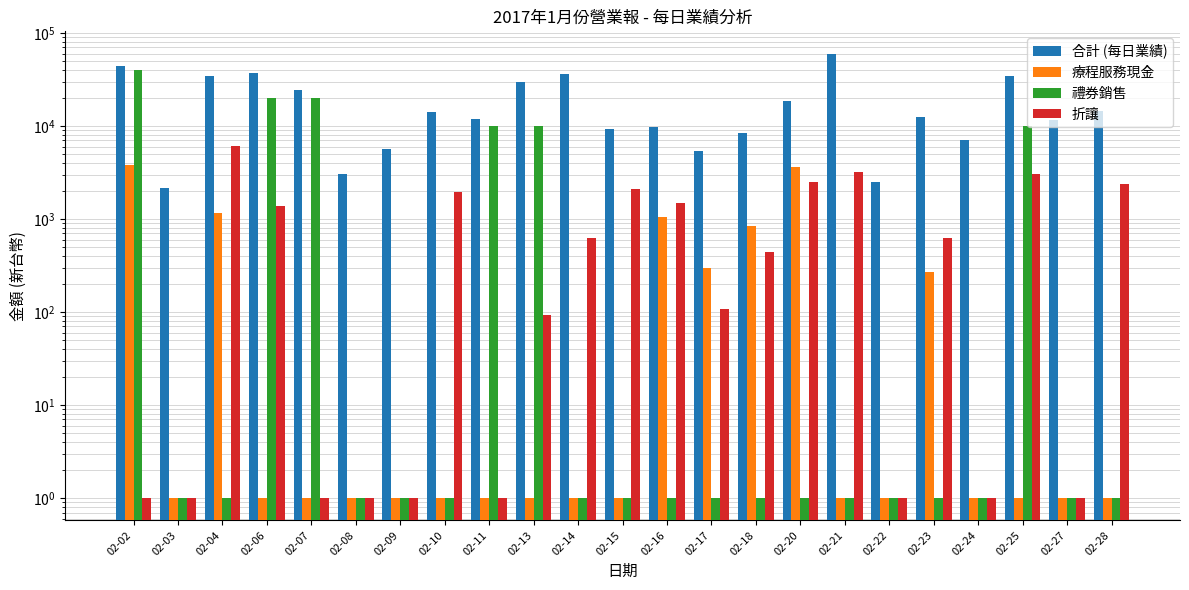

Reading left to right, extract all data points from this chart.

合計 (每日業績): 02-02=44680.0	02-03=2162.0	02-04=34983.0	02-06=37554.0	02-07=24665.0	02-08=3042.0	02-09=5630.0	02-10=14237.0	02-11=12040.0	02-13=29808.0	02-14=36342.0	02-15=9312.0	02-16=9811.0	02-17=5447.0	02-18=8440.0	02-20=18806.0	02-21=60237.0	02-22=2536.0	02-23=12580.0	02-24=7138.0	02-25=34694.0	02-27=11564.0	02-28=14559.0
療程服務現金: 02-02=3860.0	02-03=1.0	02-04=1160.0	02-06=1.0	02-07=1.0	02-08=1.0	02-09=1.0	02-10=1.0	02-11=1.0	02-13=1.0	02-14=1.0	02-15=1.0	02-16=1060.0	02-17=300.0	02-18=840.0	02-20=3660.0	02-21=1.0	02-22=1.0	02-23=270.0	02-24=1.0	02-25=1.0	02-27=1.0	02-28=1.0
禮券銷售: 02-02=40000.0	02-03=1.0	02-04=1.0	02-06=20000.0	02-07=20000.0	02-08=1.0	02-09=1.0	02-10=1.0	02-11=10000.0	02-13=10000.0	02-14=1.0	02-15=1.0	02-16=1.0	02-17=1.0	02-18=1.0	02-20=1.0	02-21=1.0	02-22=1.0	02-23=1.0	02-24=1.0	02-25=10000.0	02-27=1.0	02-28=1.0
折讓: 02-02=1.0	02-03=1.0	02-04=6079.5	02-06=1372.2	02-07=1.0	02-08=1.0	02-09=1.0	02-10=1975.9	02-11=1.0	02-13=92.0	02-14=624.0	02-15=2103.2	02-16=1498.0	02-17=107.2	02-18=446.7	02-20=2477.1	02-21=3172.6	02-22=1.0	02-23=632.2	02-24=1.0	02-25=3085.6	02-27=1.0	02-28=2403.8